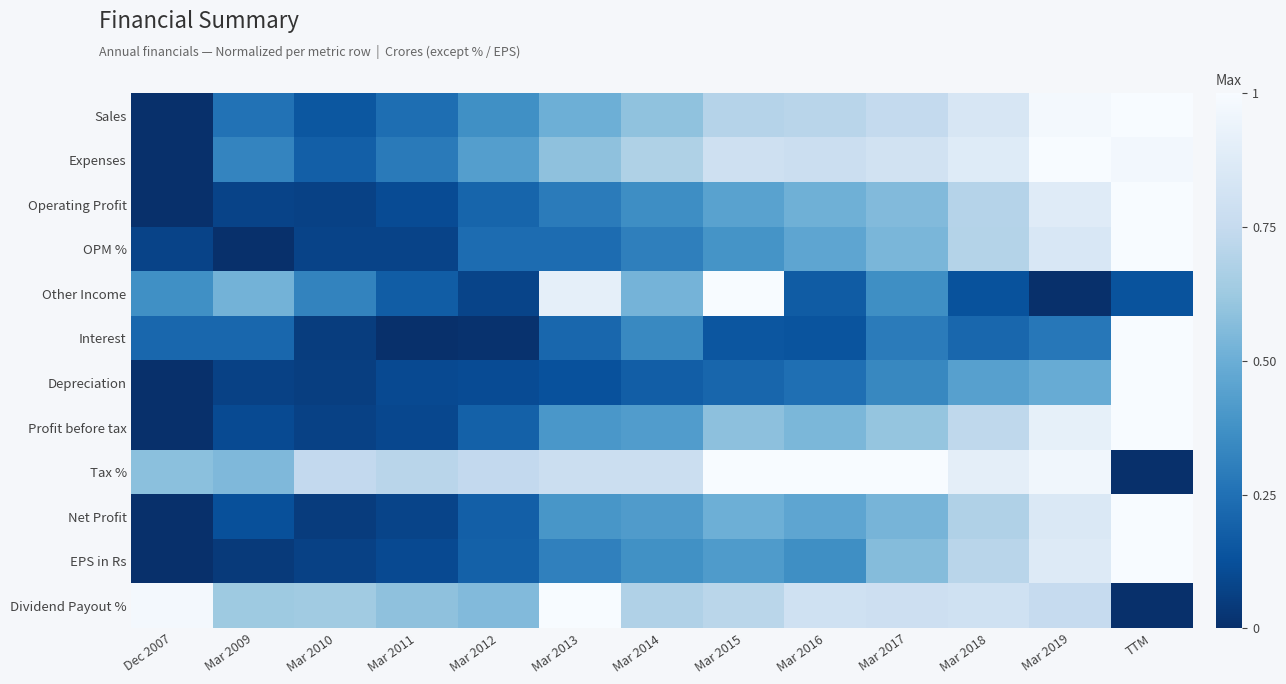

Reading left to right, transcribe all the data shown in this chart.

Sales: Dec 2007=0.0	Mar 2009=0.3	Mar 2010=0.2	Mar 2011=0.2	Mar 2012=0.4	Mar 2013=0.5	Mar 2014=0.6	Mar 2015=0.7	Mar 2016=0.7	Mar 2017=0.7	Mar 2018=0.8	Mar 2019=1.0	TTM=1.0
Expenses: Dec 2007=0.0	Mar 2009=0.3	Mar 2010=0.2	Mar 2011=0.3	Mar 2012=0.4	Mar 2013=0.6	Mar 2014=0.7	Mar 2015=0.8	Mar 2016=0.8	Mar 2017=0.8	Mar 2018=0.9	Mar 2019=1.0	TTM=1.0
Operating Profit: Dec 2007=0.0	Mar 2009=0.1	Mar 2010=0.1	Mar 2011=0.1	Mar 2012=0.2	Mar 2013=0.3	Mar 2014=0.4	Mar 2015=0.4	Mar 2016=0.5	Mar 2017=0.6	Mar 2018=0.7	Mar 2019=0.9	TTM=1.0
OPM %: Dec 2007=0.1	Mar 2009=0.0	Mar 2010=0.1	Mar 2011=0.1	Mar 2012=0.2	Mar 2013=0.2	Mar 2014=0.3	Mar 2015=0.4	Mar 2016=0.5	Mar 2017=0.5	Mar 2018=0.7	Mar 2019=0.8	TTM=1.0
Other Income: Dec 2007=0.4	Mar 2009=0.5	Mar 2010=0.3	Mar 2011=0.2	Mar 2012=0.1	Mar 2013=0.9	Mar 2014=0.5	Mar 2015=1.0	Mar 2016=0.2	Mar 2017=0.4	Mar 2018=0.1	Mar 2019=0.0	TTM=0.1
Interest: Dec 2007=0.2	Mar 2009=0.2	Mar 2010=0.1	Mar 2011=0.0	Mar 2012=0.0	Mar 2013=0.2	Mar 2014=0.3	Mar 2015=0.1	Mar 2016=0.1	Mar 2017=0.3	Mar 2018=0.2	Mar 2019=0.3	TTM=1.0
Depreciation: Dec 2007=0.0	Mar 2009=0.1	Mar 2010=0.1	Mar 2011=0.1	Mar 2012=0.1	Mar 2013=0.1	Mar 2014=0.2	Mar 2015=0.2	Mar 2016=0.2	Mar 2017=0.3	Mar 2018=0.4	Mar 2019=0.5	TTM=1.0
Profit before tax: Dec 2007=0.0	Mar 2009=0.1	Mar 2010=0.1	Mar 2011=0.1	Mar 2012=0.2	Mar 2013=0.4	Mar 2014=0.4	Mar 2015=0.6	Mar 2016=0.5	Mar 2017=0.6	Mar 2018=0.7	Mar 2019=0.9	TTM=1.0
Tax %: Dec 2007=0.6	Mar 2009=0.5	Mar 2010=0.7	Mar 2011=0.7	Mar 2012=0.7	Mar 2013=0.8	Mar 2014=0.8	Mar 2015=1.0	Mar 2016=1.0	Mar 2017=1.0	Mar 2018=0.9	Mar 2019=1.0	TTM=0.0
Net Profit: Dec 2007=0.0	Mar 2009=0.1	Mar 2010=0.1	Mar 2011=0.1	Mar 2012=0.2	Mar 2013=0.4	Mar 2014=0.4	Mar 2015=0.5	Mar 2016=0.5	Mar 2017=0.5	Mar 2018=0.7	Mar 2019=0.9	TTM=1.0
EPS in Rs: Dec 2007=0.0	Mar 2009=0.0	Mar 2010=0.1	Mar 2011=0.1	Mar 2012=0.2	Mar 2013=0.3	Mar 2014=0.4	Mar 2015=0.4	Mar 2016=0.4	Mar 2017=0.6	Mar 2018=0.7	Mar 2019=0.9	TTM=1.0
Dividend Payout %: Dec 2007=1.0	Mar 2009=0.6	Mar 2010=0.6	Mar 2011=0.6	Mar 2012=0.6	Mar 2013=1.0	Mar 2014=0.7	Mar 2015=0.7	Mar 2016=0.8	Mar 2017=0.8	Mar 2018=0.8	Mar 2019=0.8	TTM=0.0